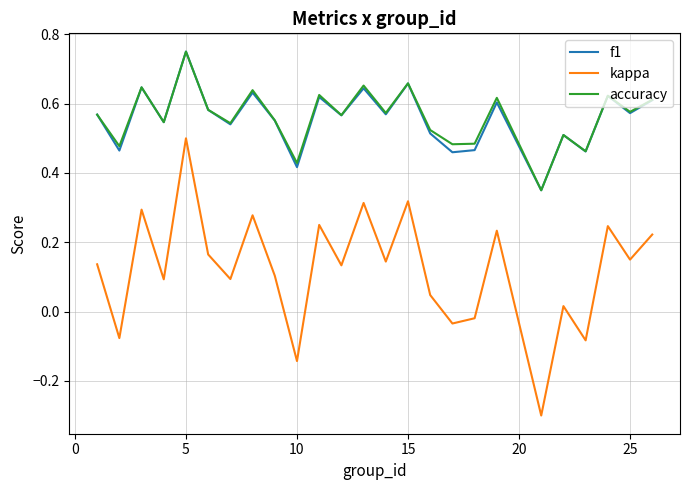

True or false: accuracy and kappa cross at least once.

False